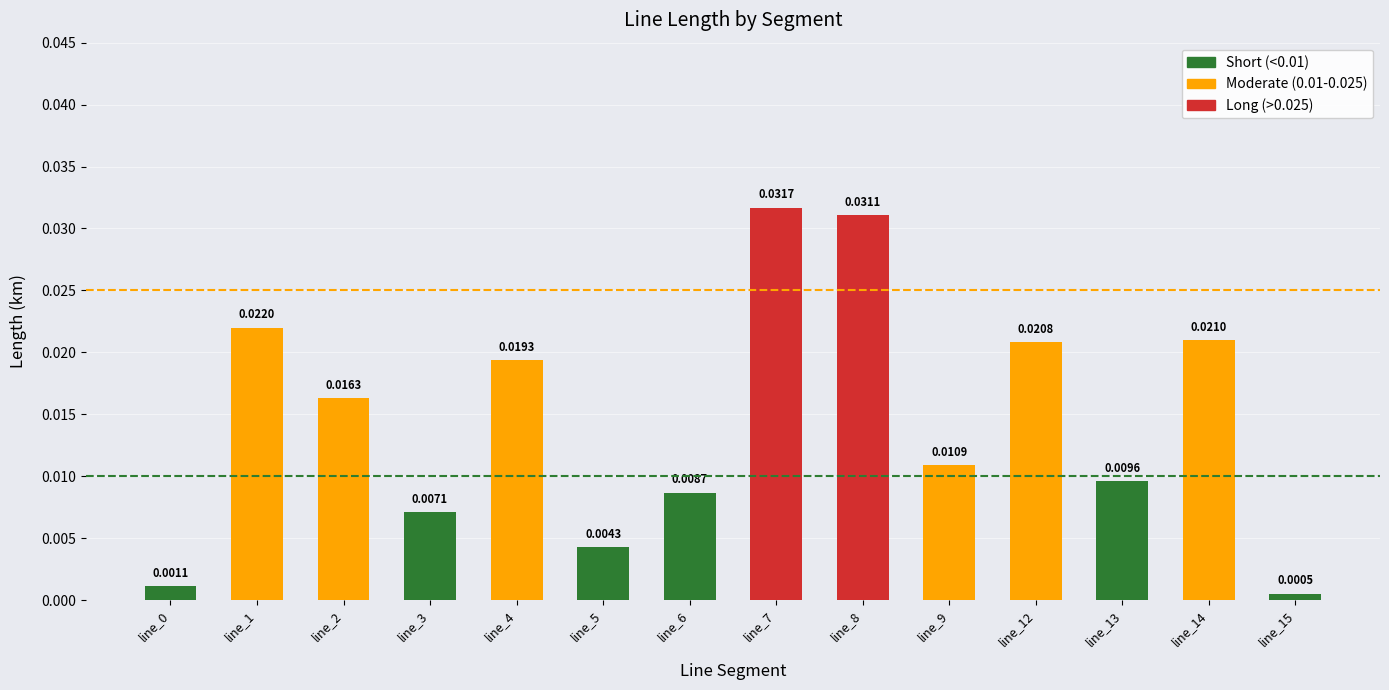

Which has a higher value, line_1 or line_12?

line_1